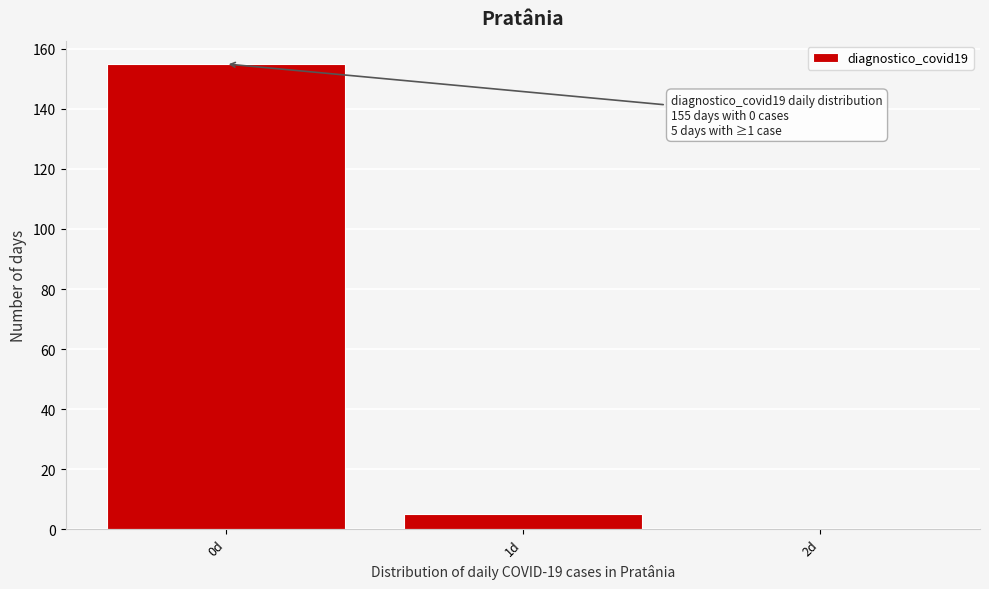

Reading left to right, transcribe all the data shown in this chart.

0d=155	1d=5	2d=0